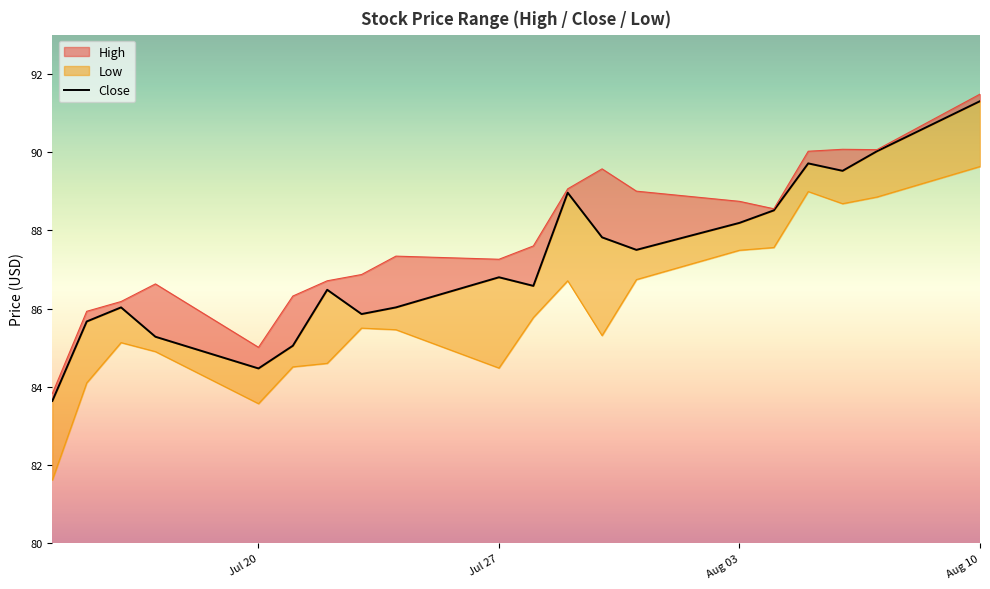

What is the ratio of the value at 14 to the value at Jul 20?

1.1